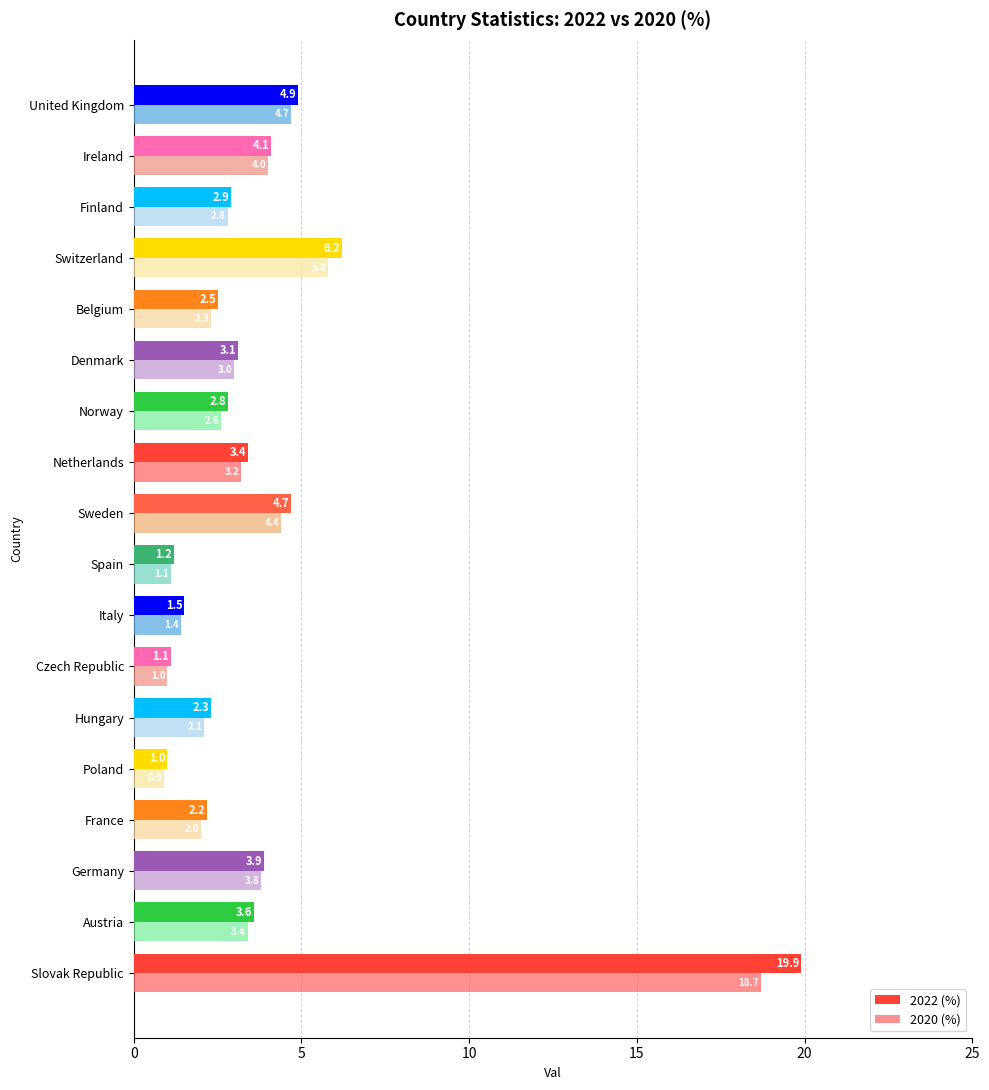

The 2022 (%) series shows 19.9 at Slovak Republic. True or false?

True